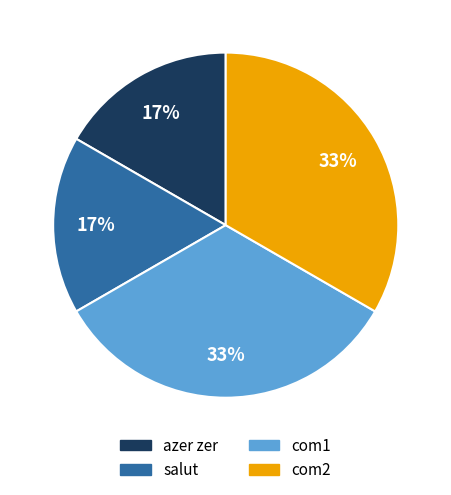

What percentage is the azer zer slice, to the nearest percent?

17%